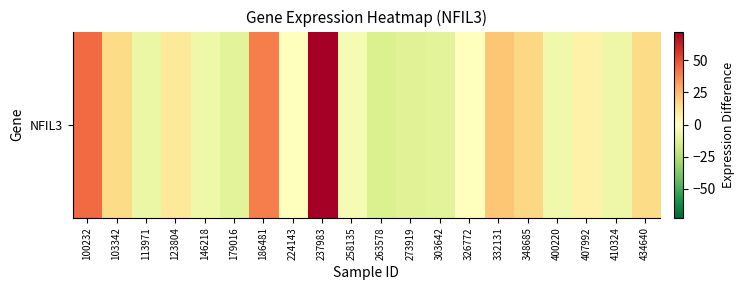

At which label is the value closest to 29?

332131